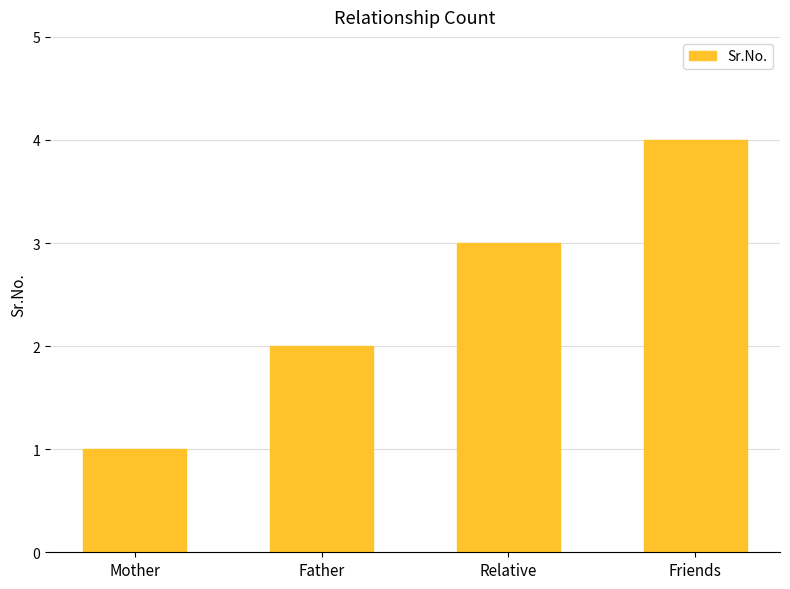

How many data points does each series have?

4